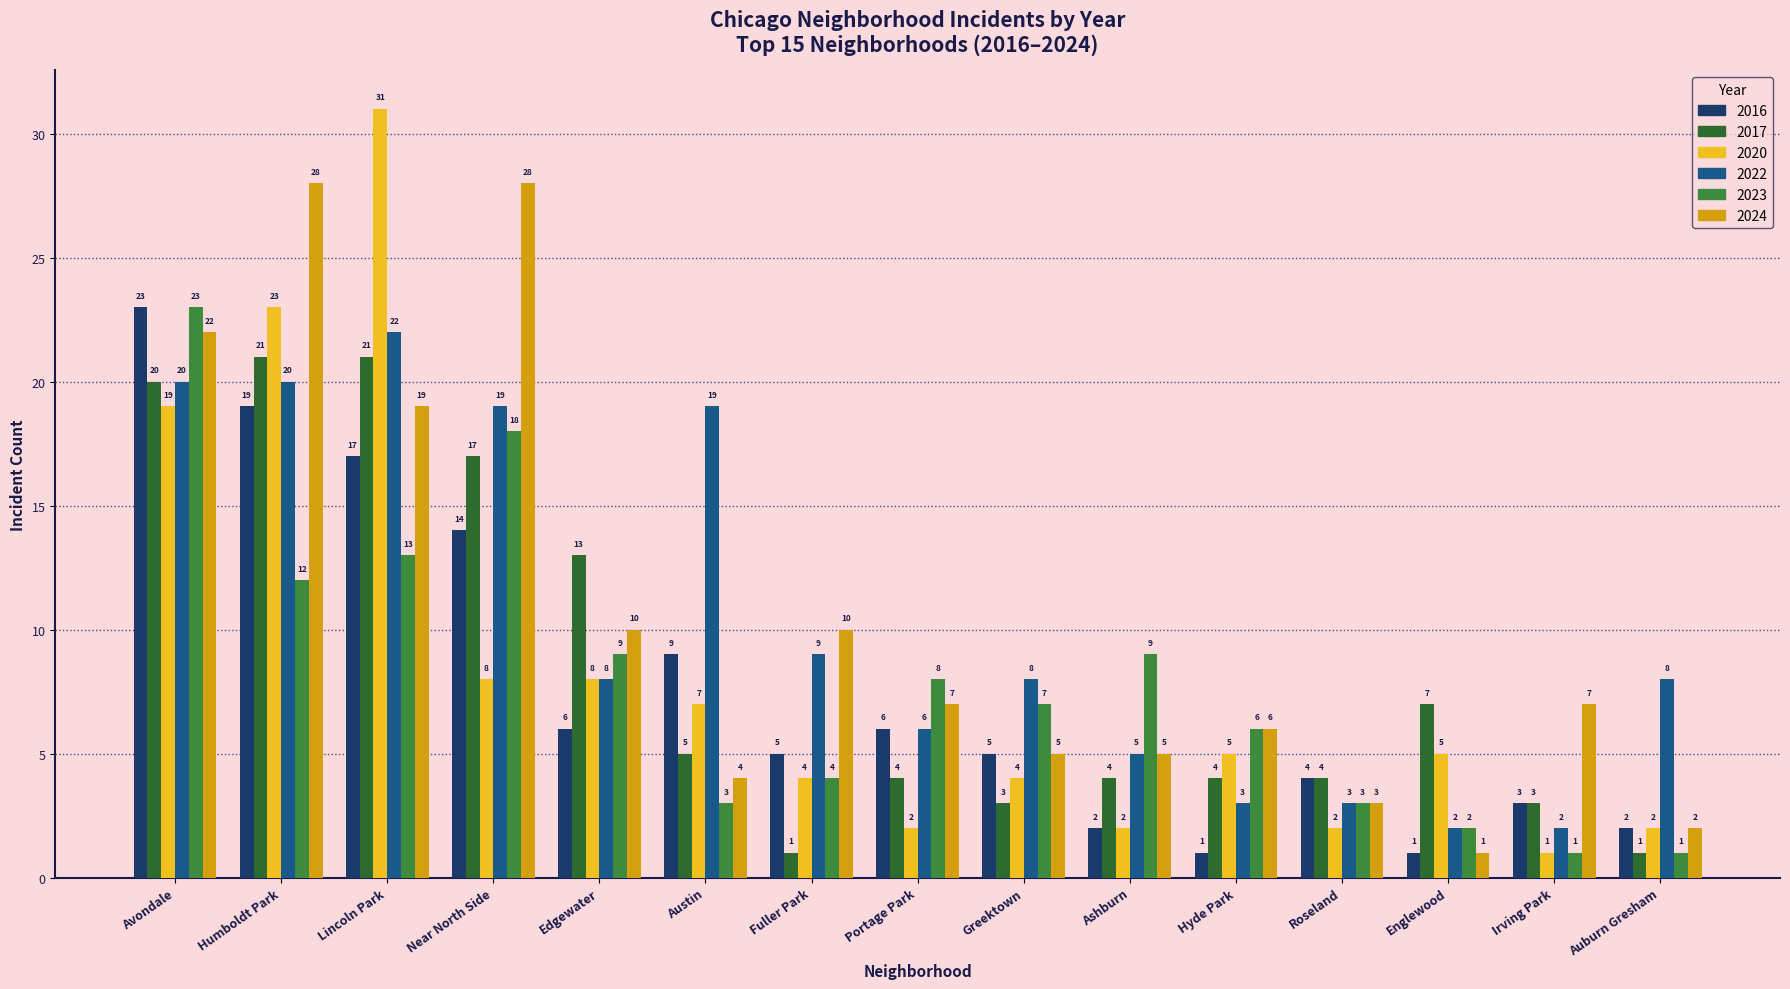

The 2017 series shows 4 at Hyde Park. True or false?

True